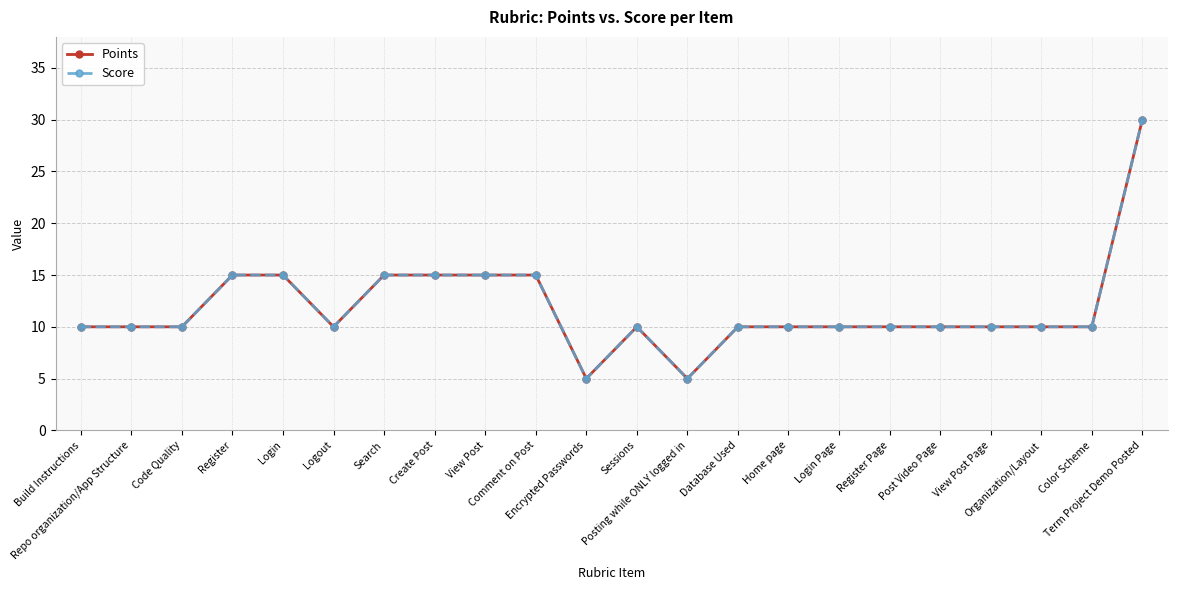

At which label does Points reach its minimum?

Encrypted Passwords